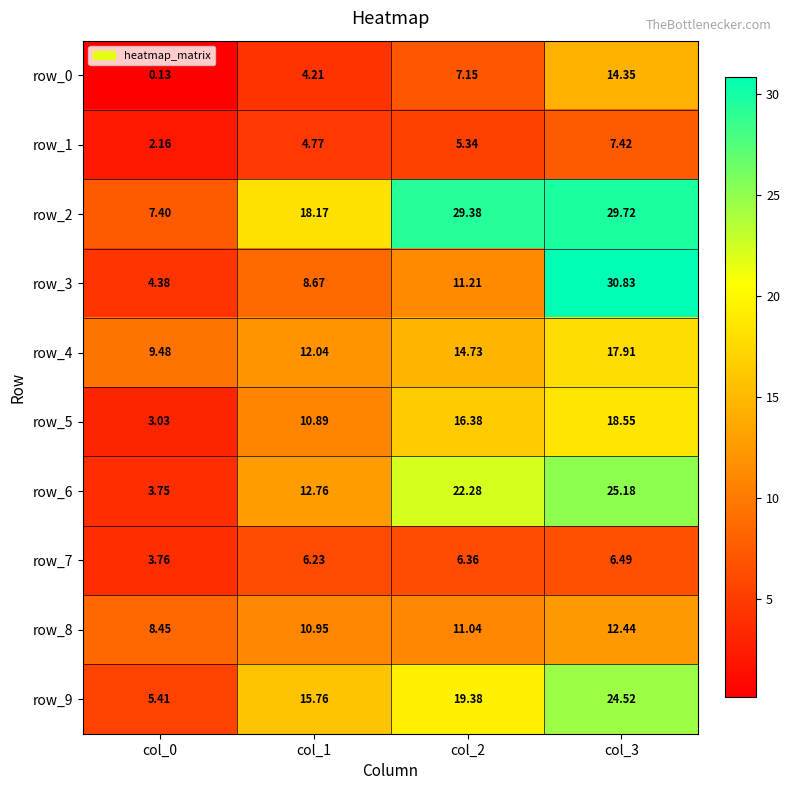

Is the value of row_2 at col_2 greater than the value of row_0 at col_2?

Yes